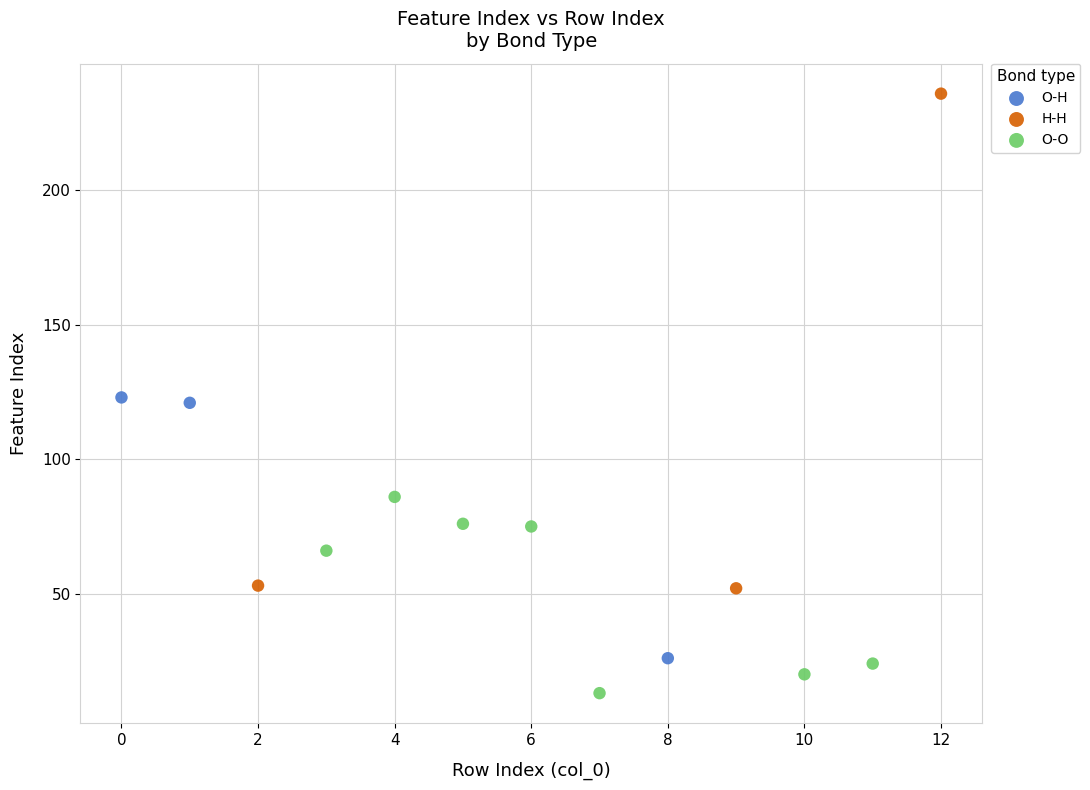

Which series has the widest spread of Y values?

H-H